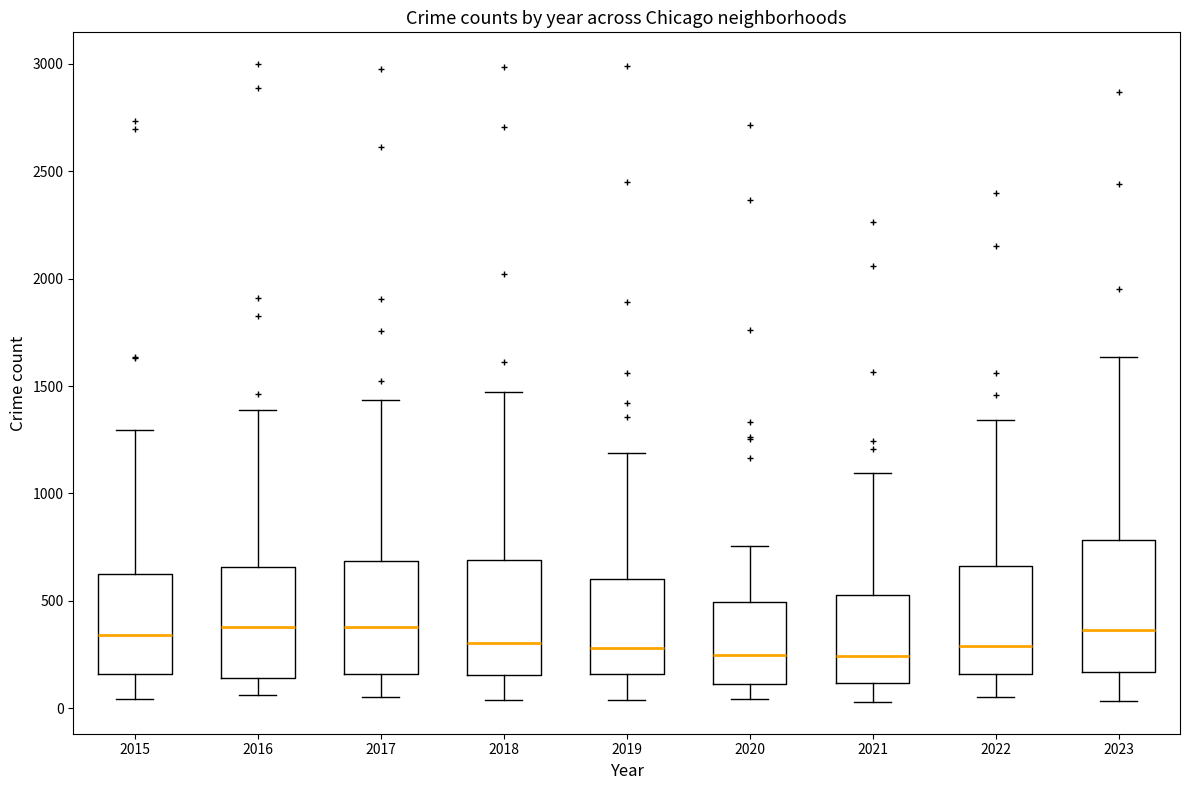

Which box is the tallest, from its lower edge to its upper edge?

2023